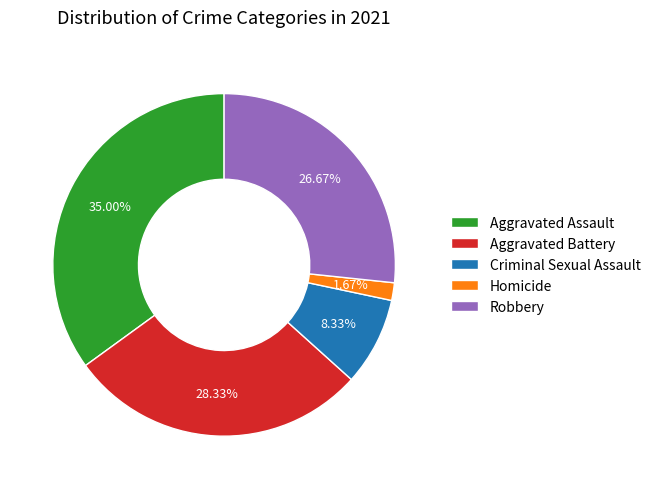

Between Aggravated Battery and Homicide, which is larger?

Aggravated Battery